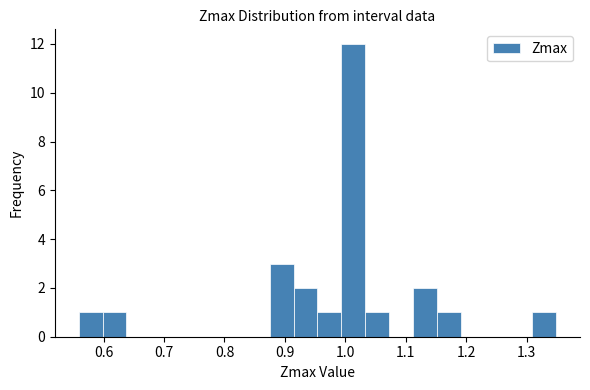

Around what value on the x-axis is the tallest bar? Give the approximate position of its centre, as read against the axis.

1.01